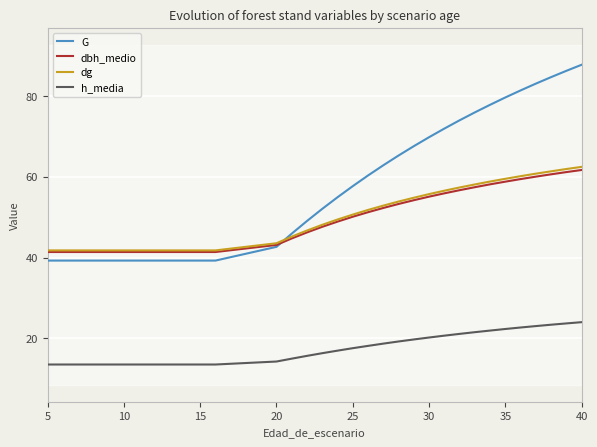

True or false: dbh_medio and h_media cross at least once.

False